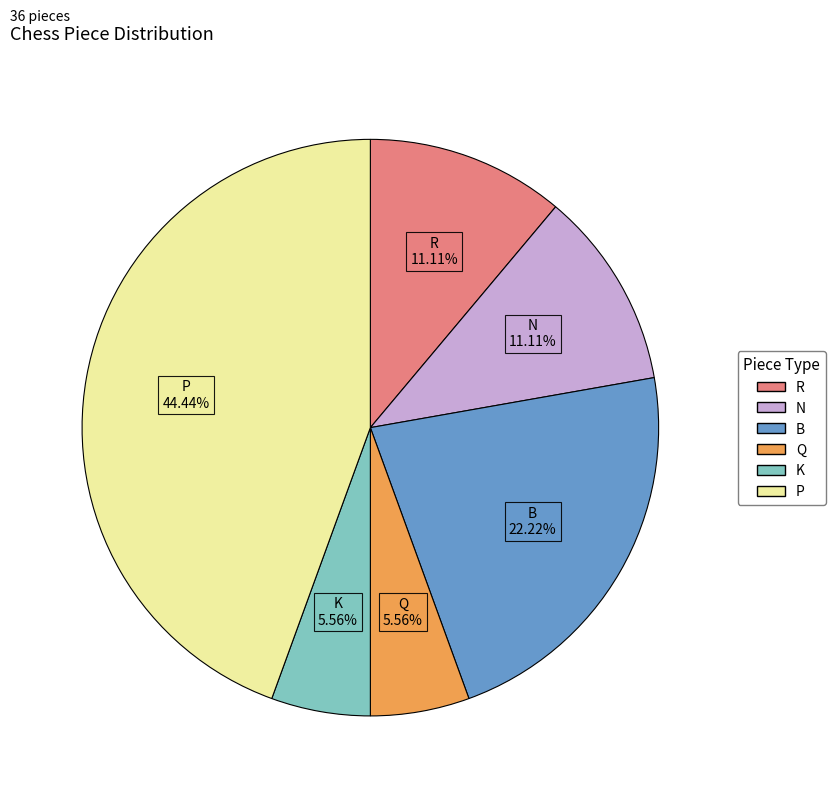

Does any single category account for the majority?

No